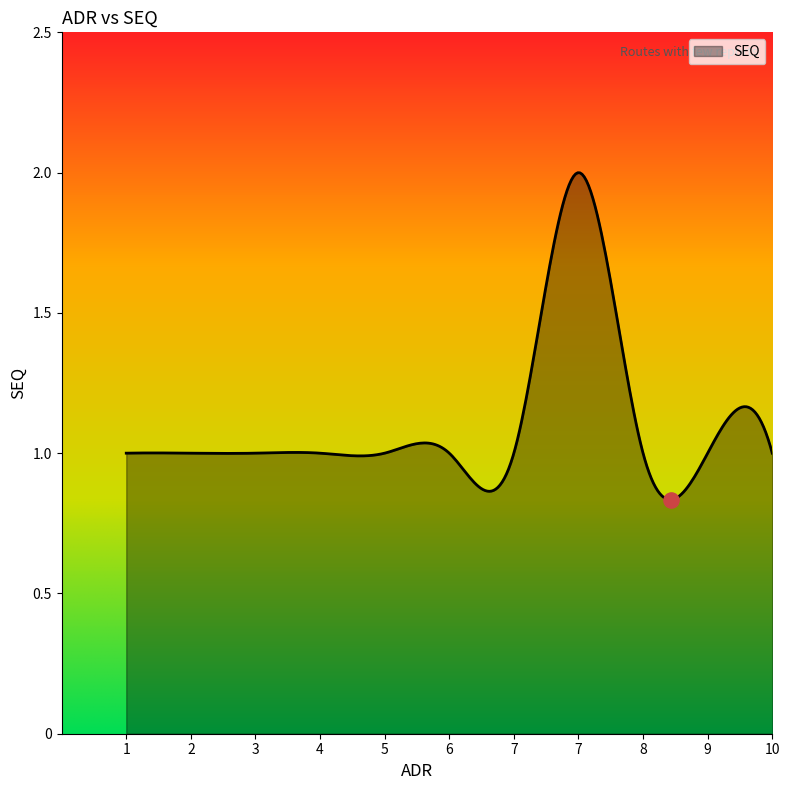

Is this an area chart (filled region under the line)?

Yes